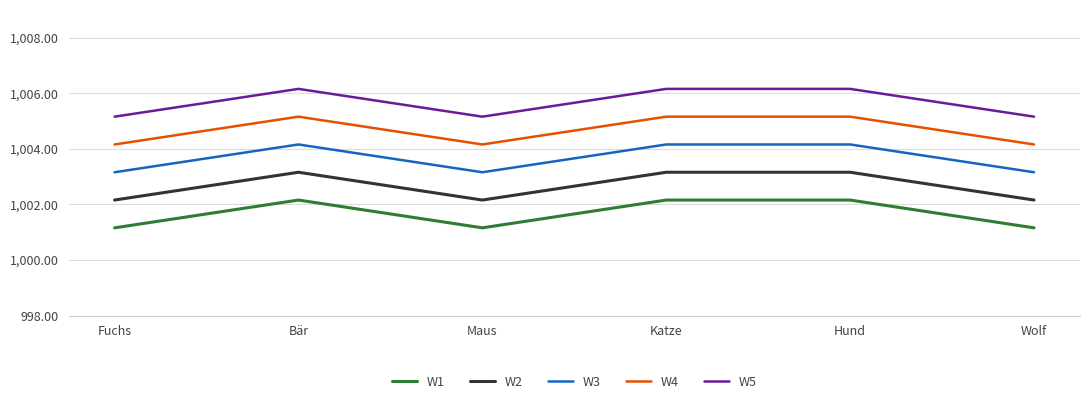

At Katze, list the series in order from largest to smallest.

W5, W4, W3, W2, W1